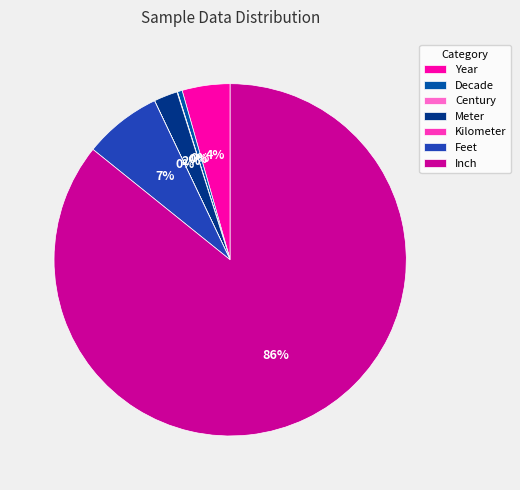

Between Decade and Feet, which is larger?

Feet